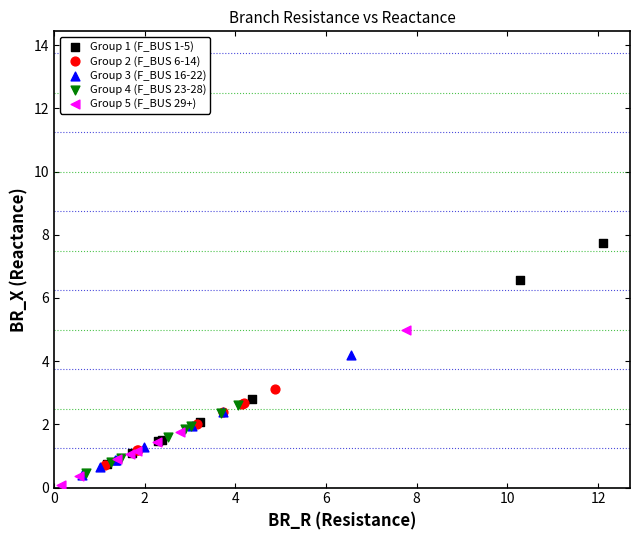

Which series contains the lowest Y value?

Group 5 (F_BUS 29+)